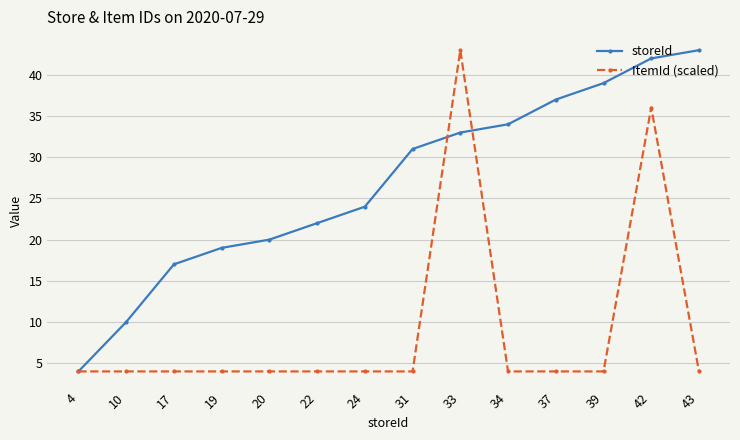

At which label is ItemId (scaled) closest to 23?

42